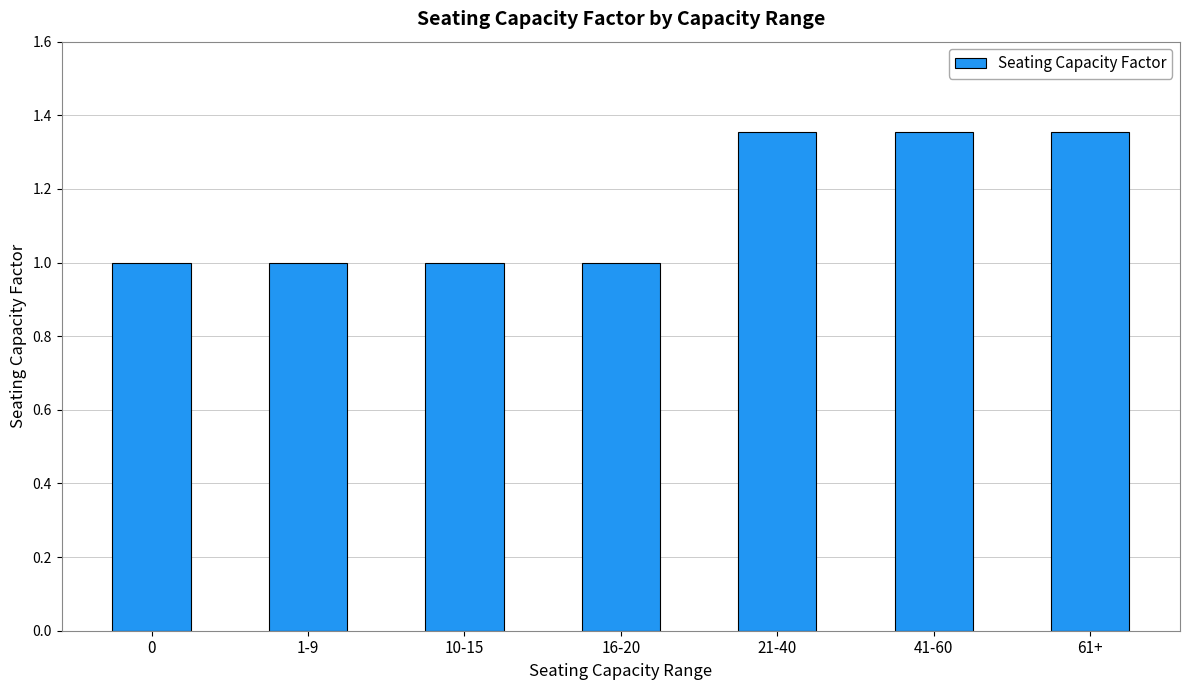

What is the sum of the values at 16-20 and 61+?

2.4